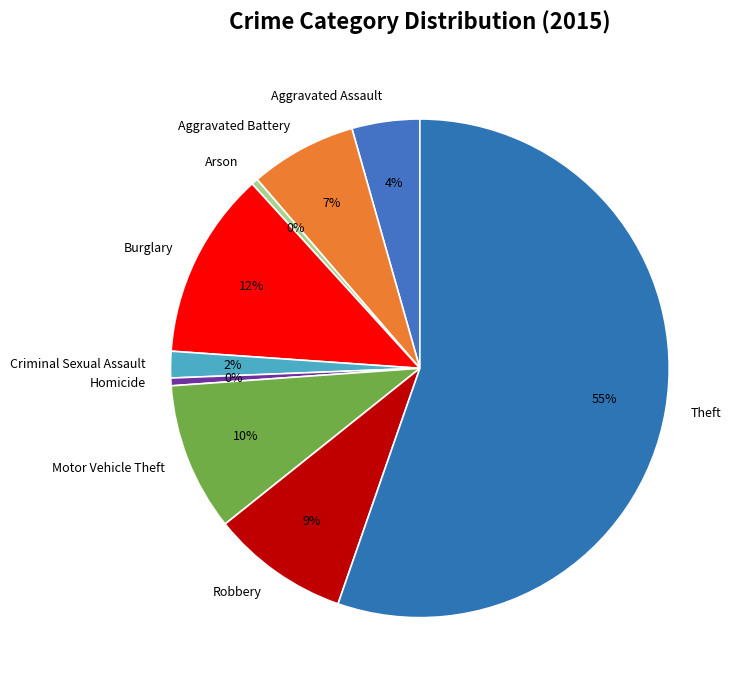

What is the largest slice in the pie chart?

Theft